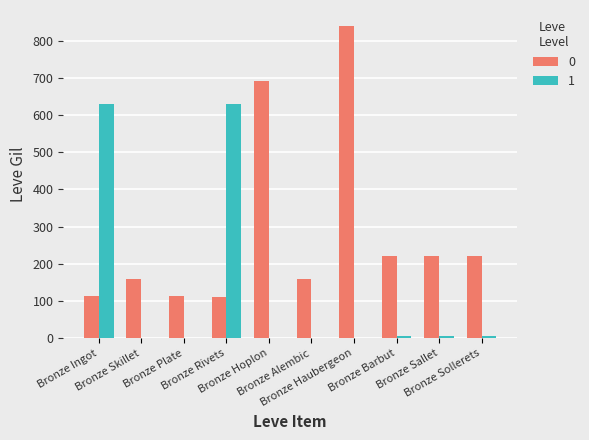

The value of 0 at Bronze Skillet is 50. True or false?

False